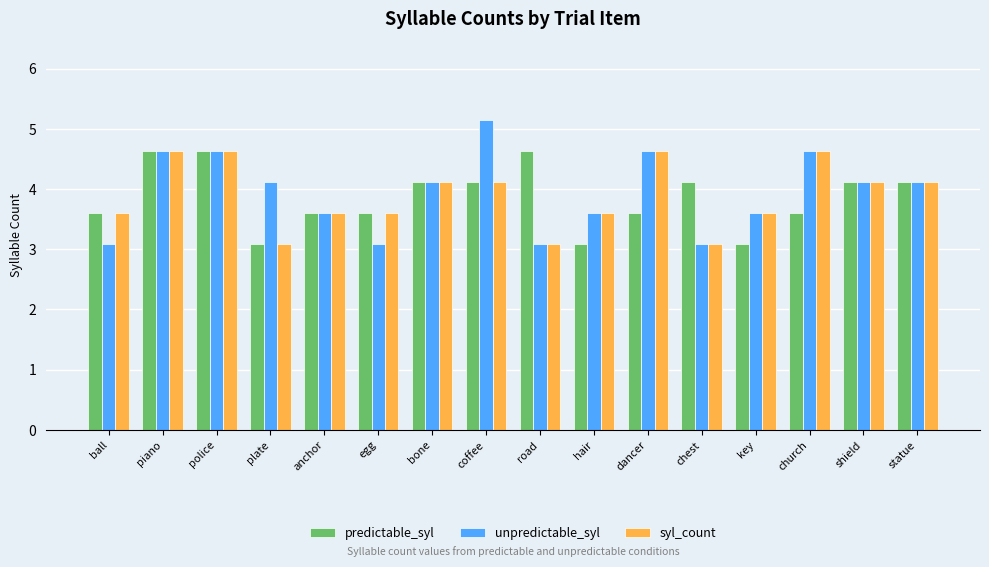

Does the chart contain any negative values?

No